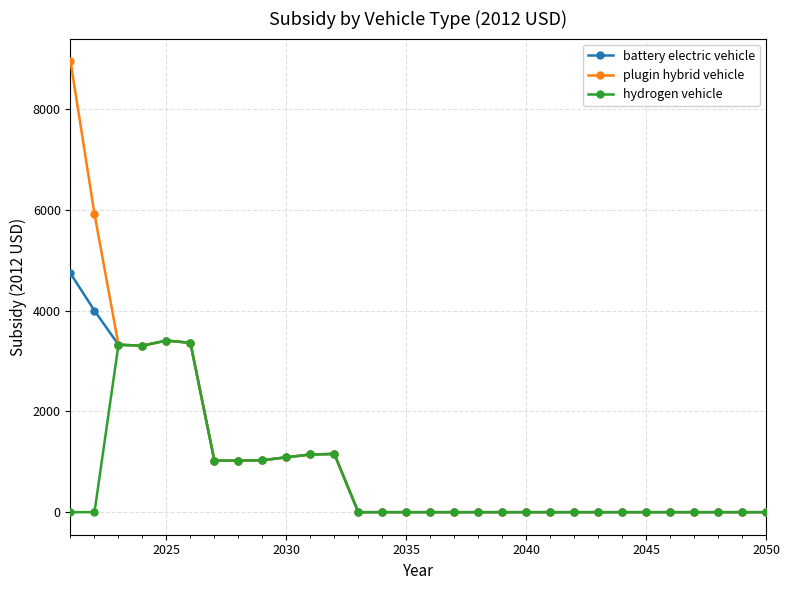

What is the maximum value shown in the chart?

8958.4